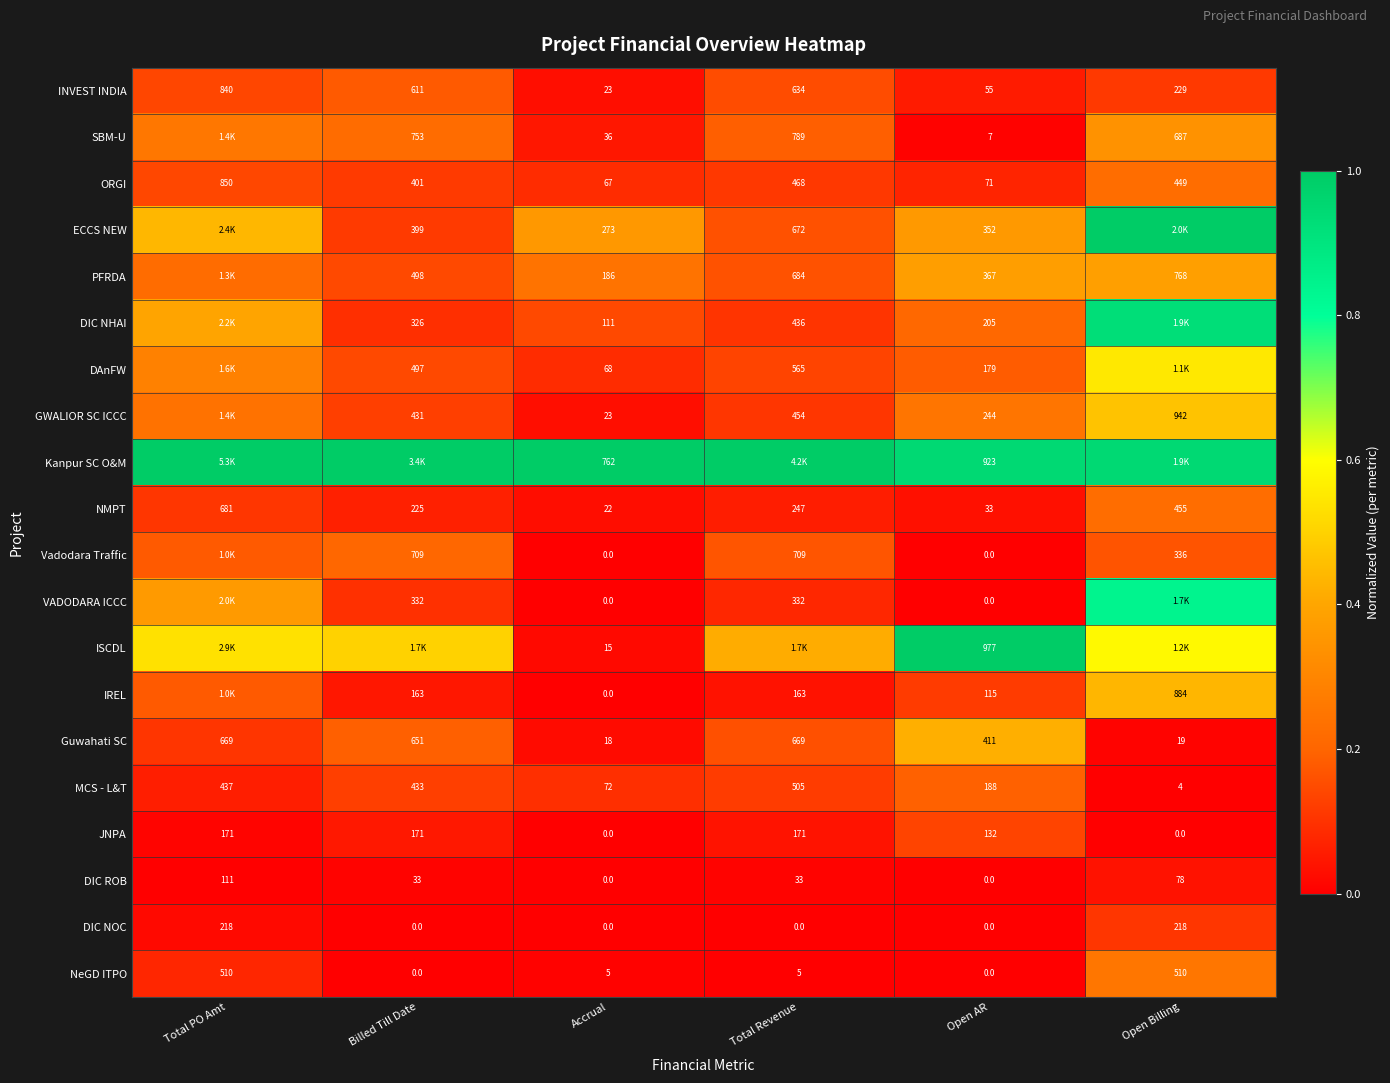

Where is INVEST INDIA nearest to the value 431?

Billed Till Date